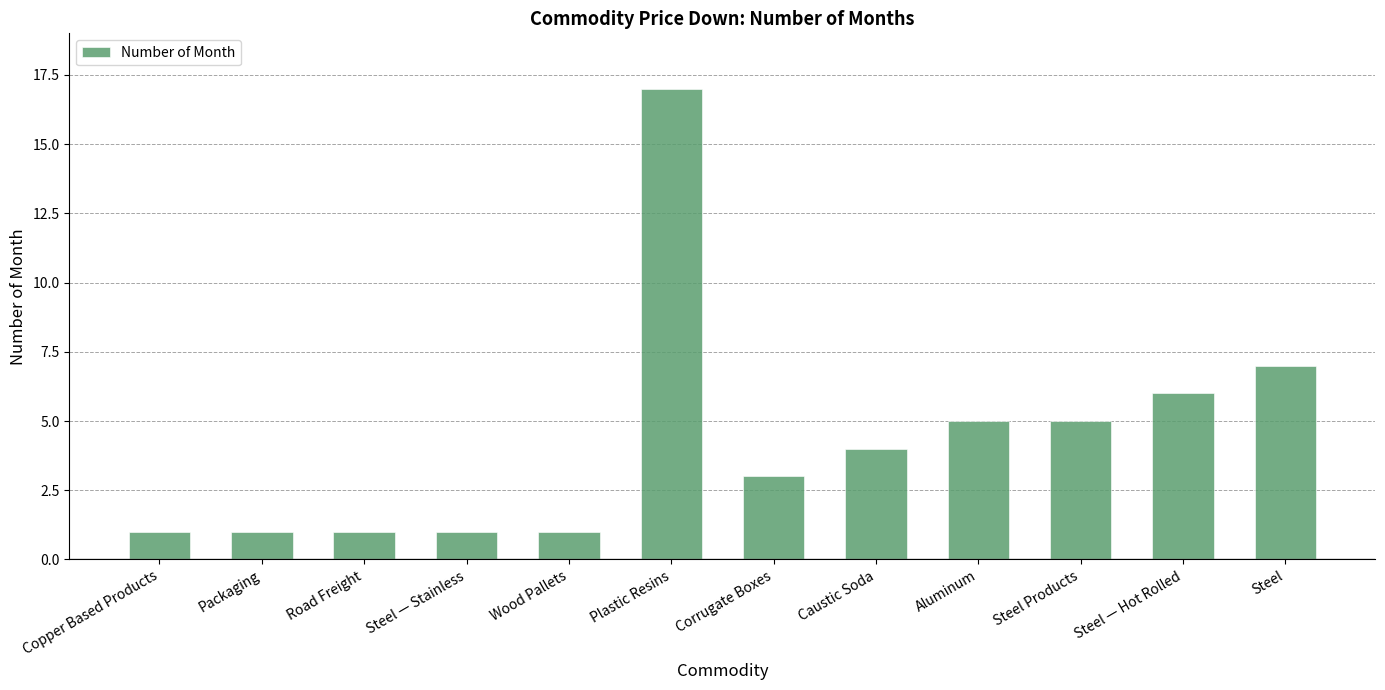

Reading right to left, transcribe all the data shown in this chart.

Steel=7	Steel — Hot Rolled=6	Steel Products=5	Aluminum=5	Caustic Soda=4	Corrugate Boxes=3	Plastic Resins=17	Wood Pallets=1	Steel — Stainless=1	Road Freight=1	Packaging=1	Copper Based Products=1